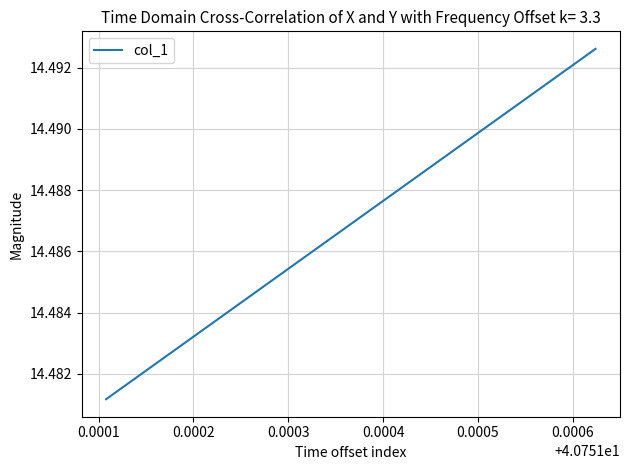

How many lines are shown in the chart?

1